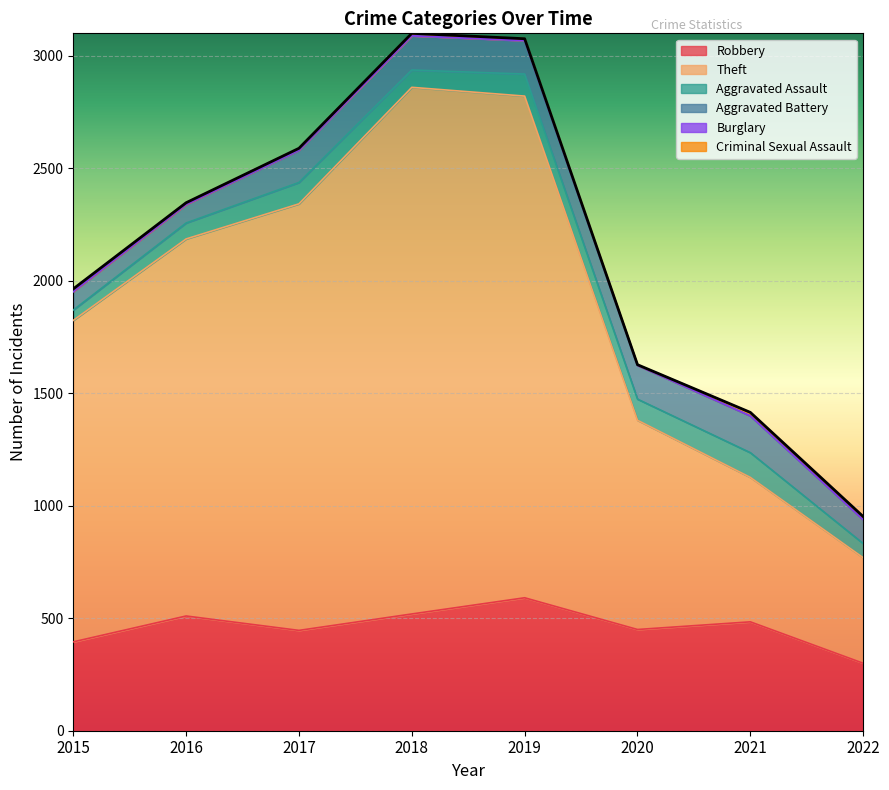

How many interior local valleys does the Robbery series have?

2